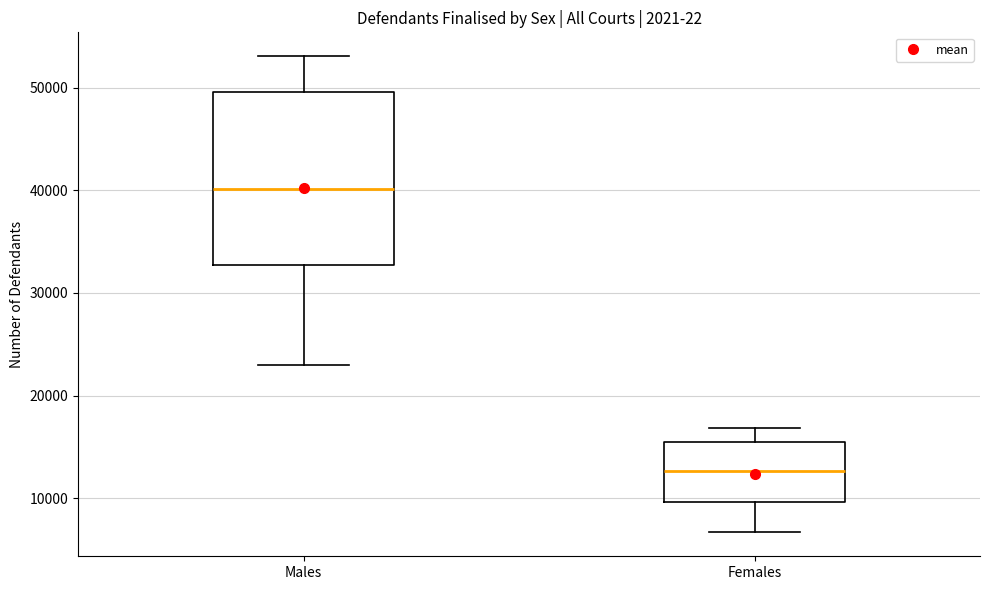

Comparing the boxes themselves (not the whiskers), which one is the tallest?

Males